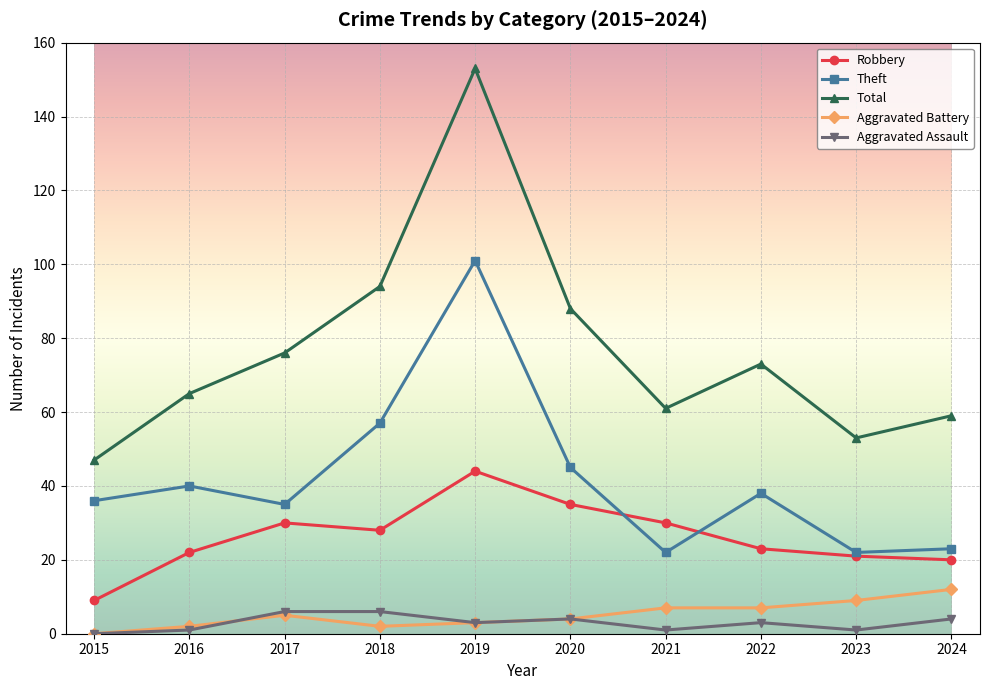

True or false: Total has more than 1 interior local peaks.

True